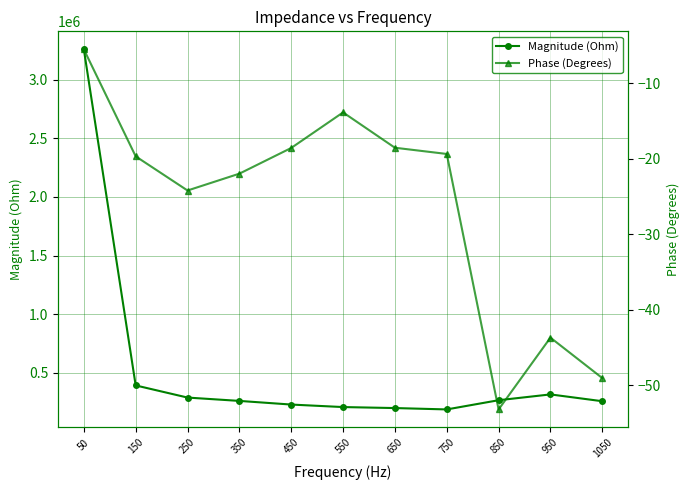

True or false: Magnitude (Ohm) has a value of 46975.9 at 750.

False